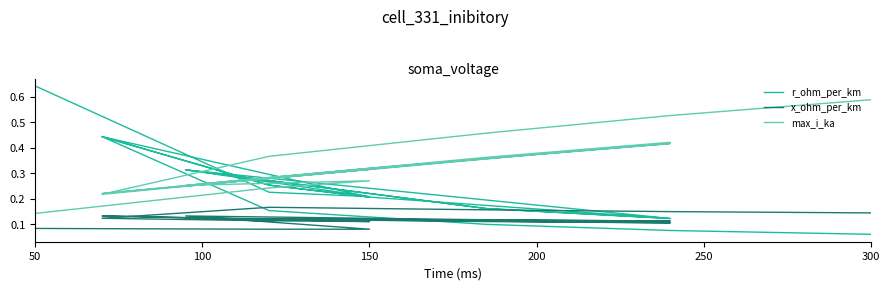

Rank the series by their average value, from highest to lowest.

max_i_ka, r_ohm_per_km, x_ohm_per_km